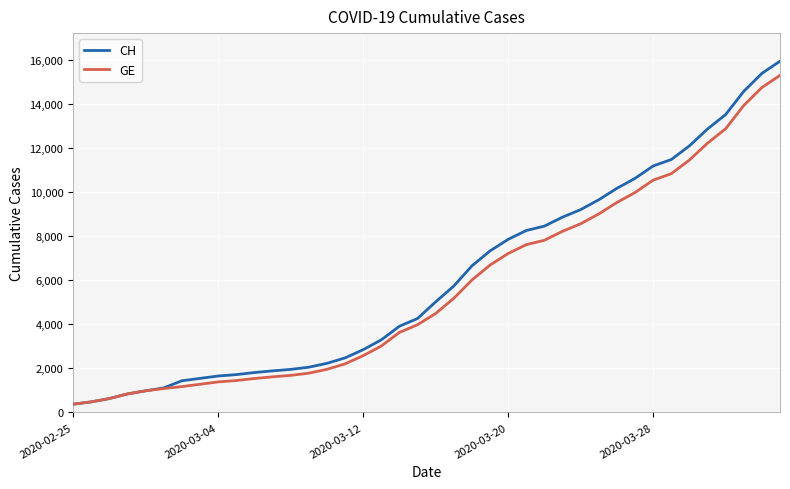

Which series has the widest spread of values?

CH